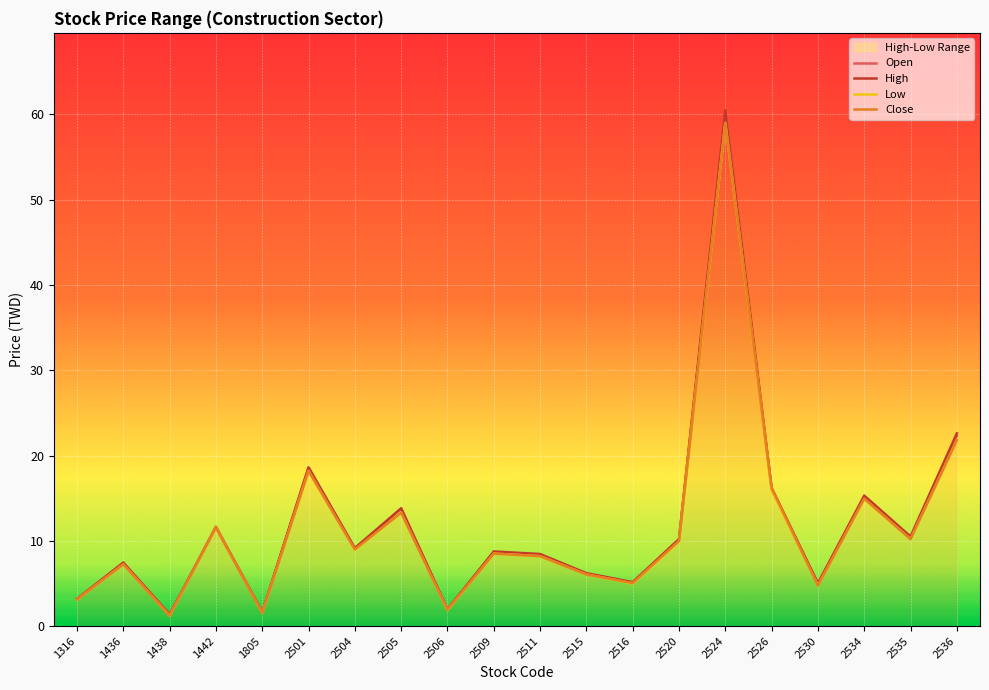

True or false: Low and High intersect in this chart.

False